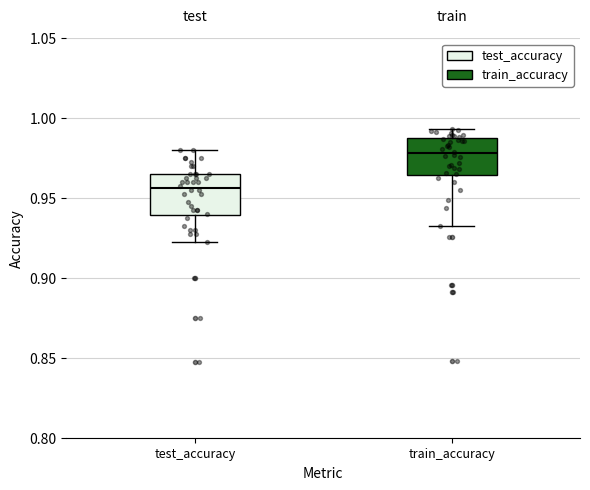

Where does the upper whisker of the box for test_accuracy end on the y-axis? The values are not printed on the chart, so give them approximately, as read against the axis.

0.980